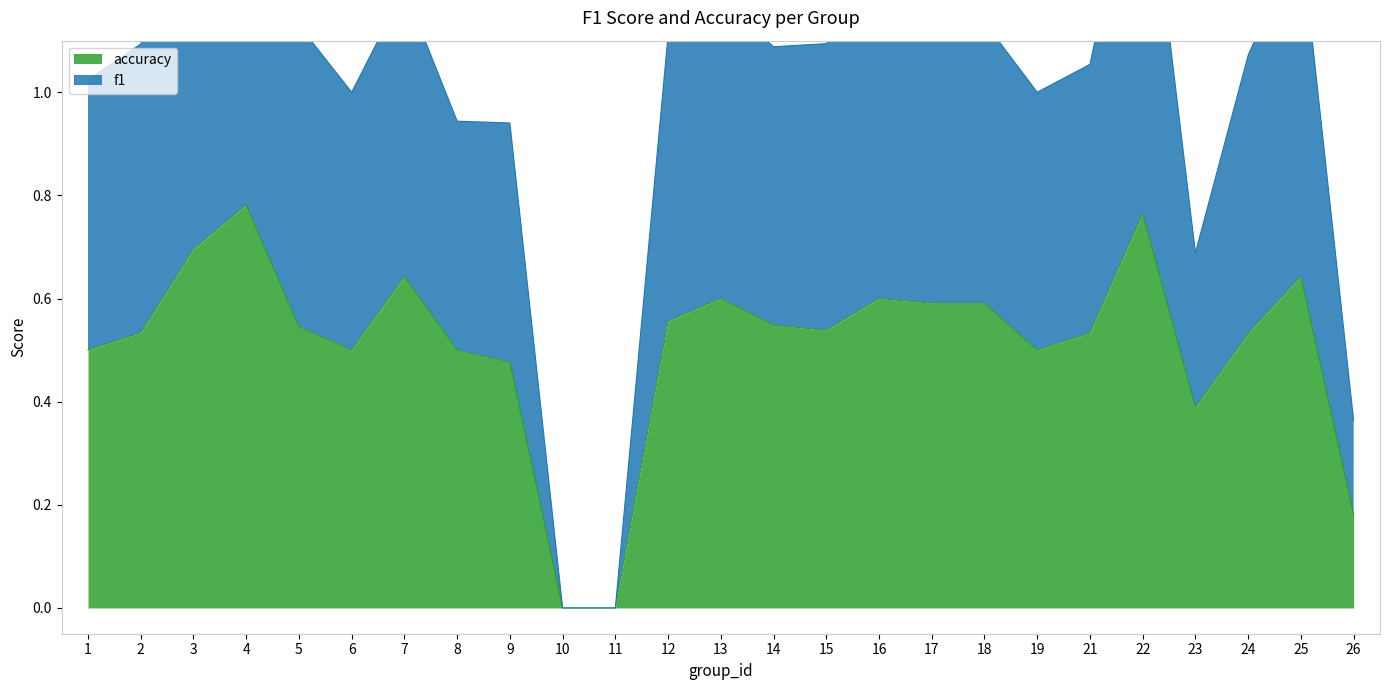

How many accuracy values are between 0 and 1?

25